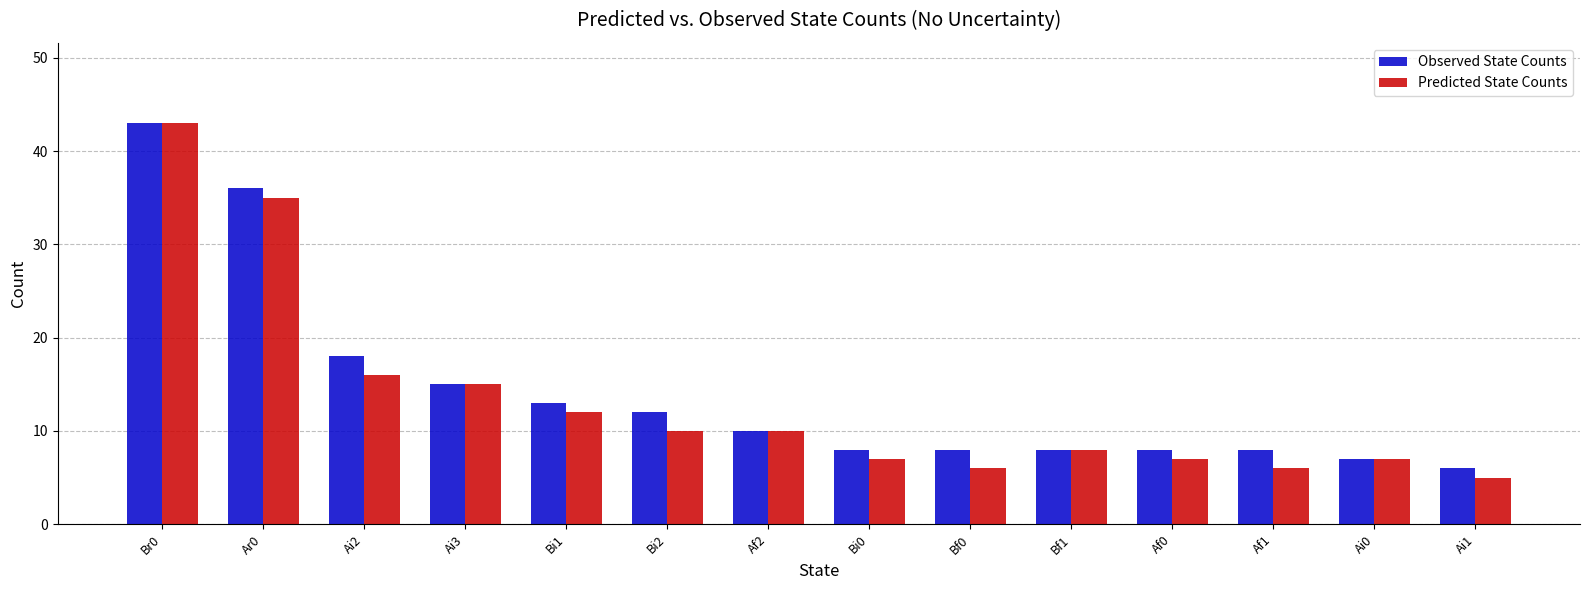

Which label corresponds to the largest value in the chart?

Br0